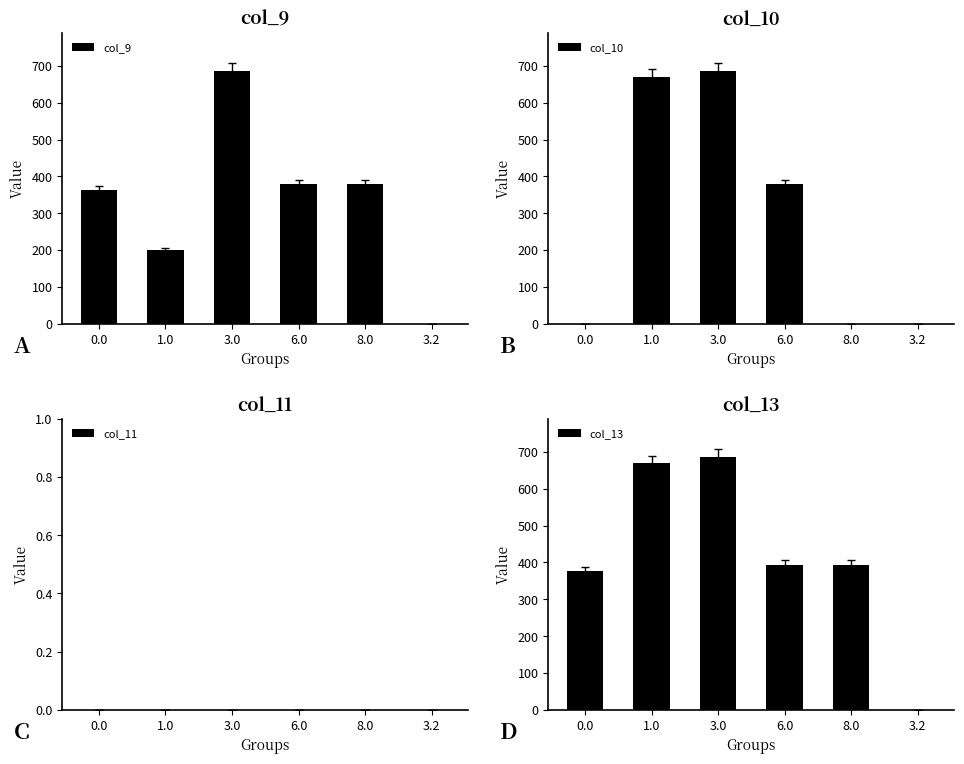

What is the average value of the col_9 series?

334.1